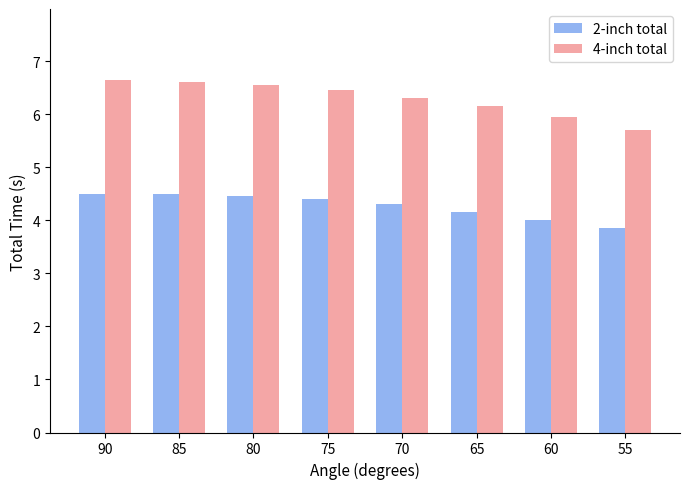

What is the maximum value shown in the chart?

6.7